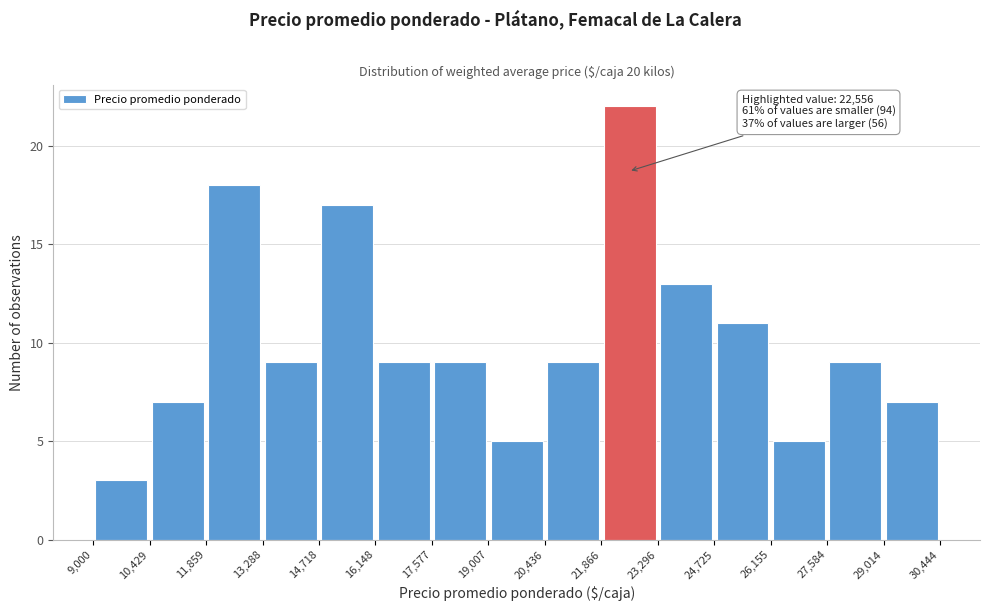

Over which range of the x-axis is the bar tallest?

21,866 to 23,296